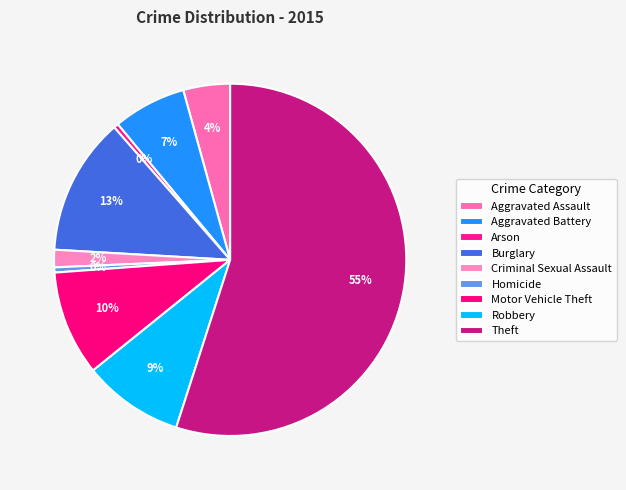

To the nearest percent, what is the combined percentage of Burglary and Theft?

68%